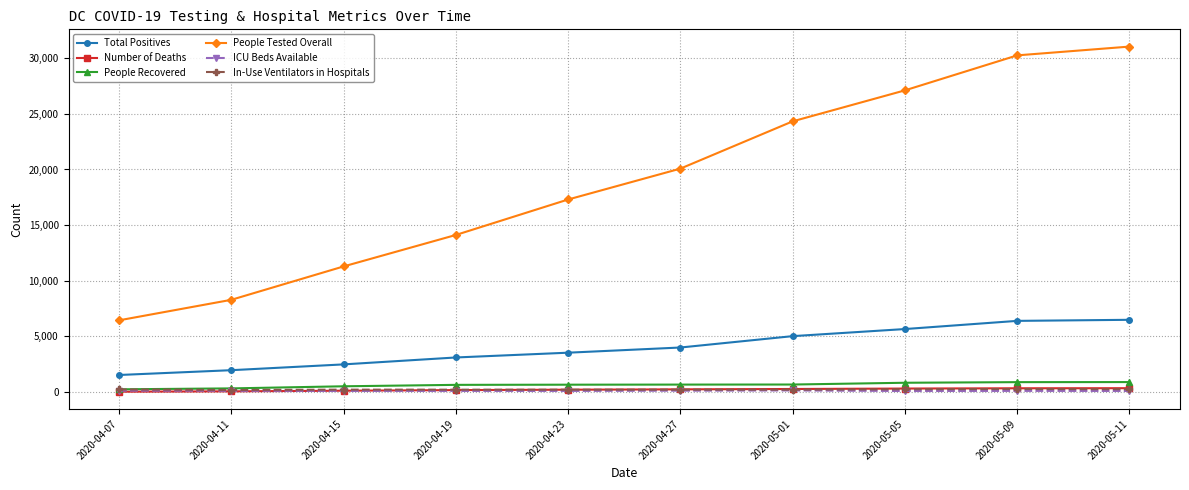

True or false: ICU Beds Available and Total Positives intersect in this chart.

False